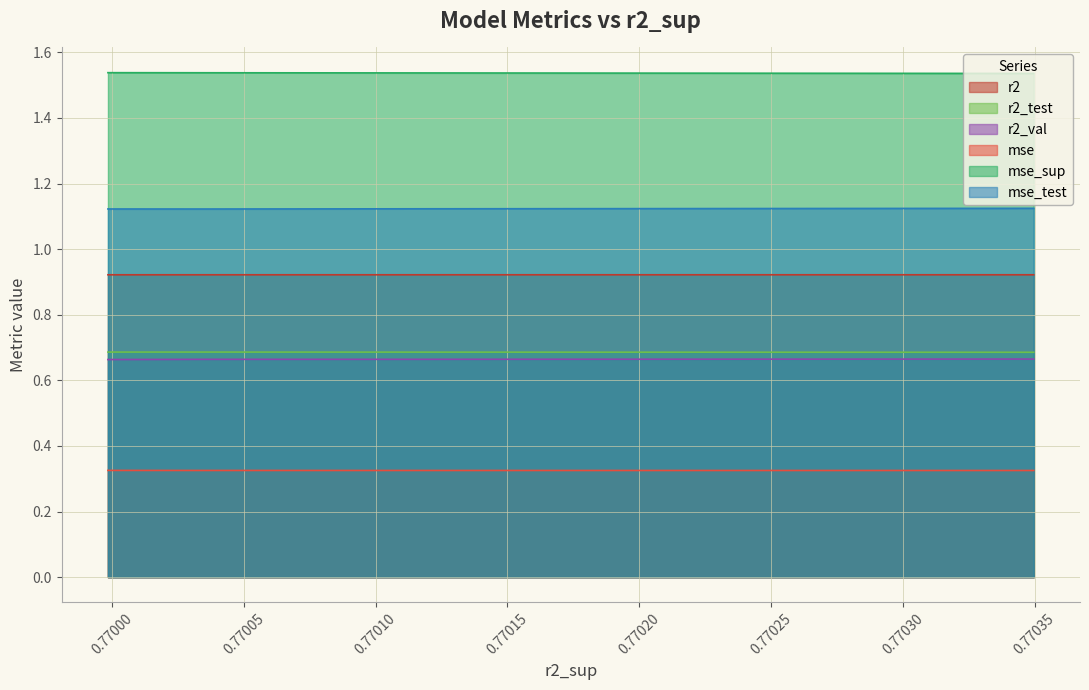

Does the chart display data point markers on the line(s)?

No